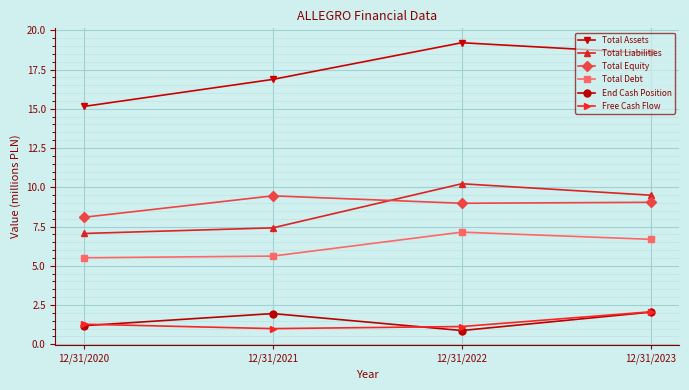

What is the difference between the highest and lowest values at 12/31/2022?

18.3